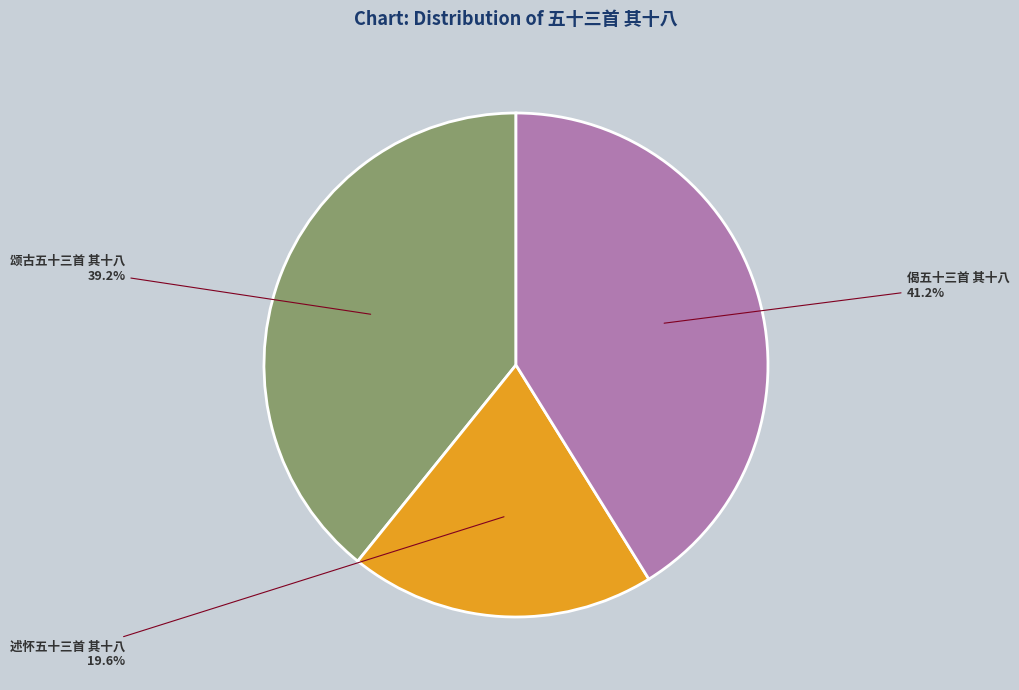

Does 述怀五十三首 其十八 represent more than half of the total?

No